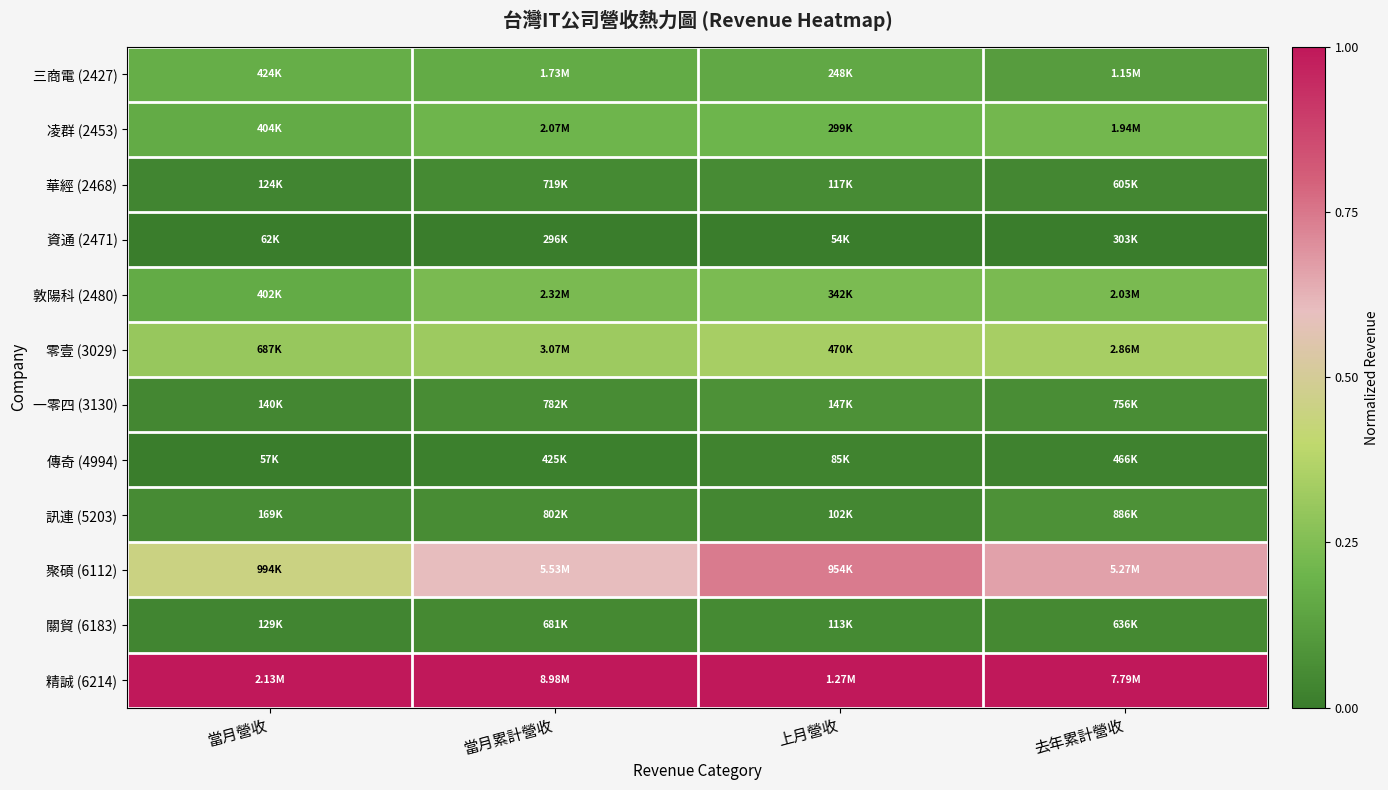

At which category is the sum across all series the highest?

上月營收